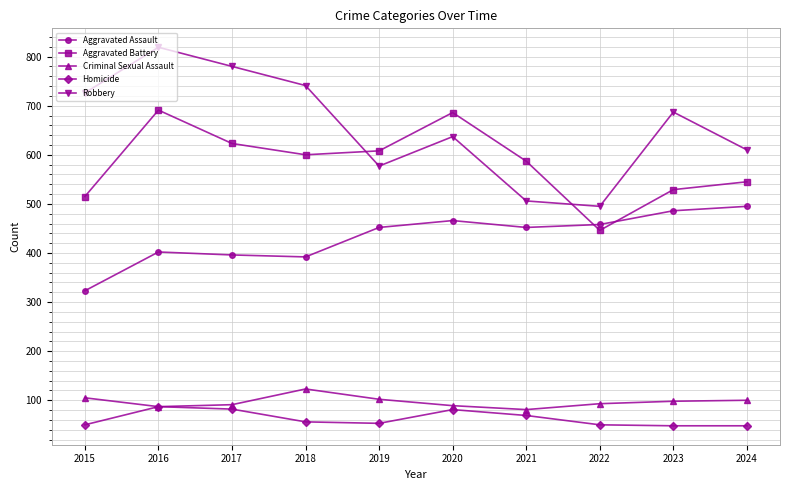

Does the chart display data point markers on the line(s)?

Yes